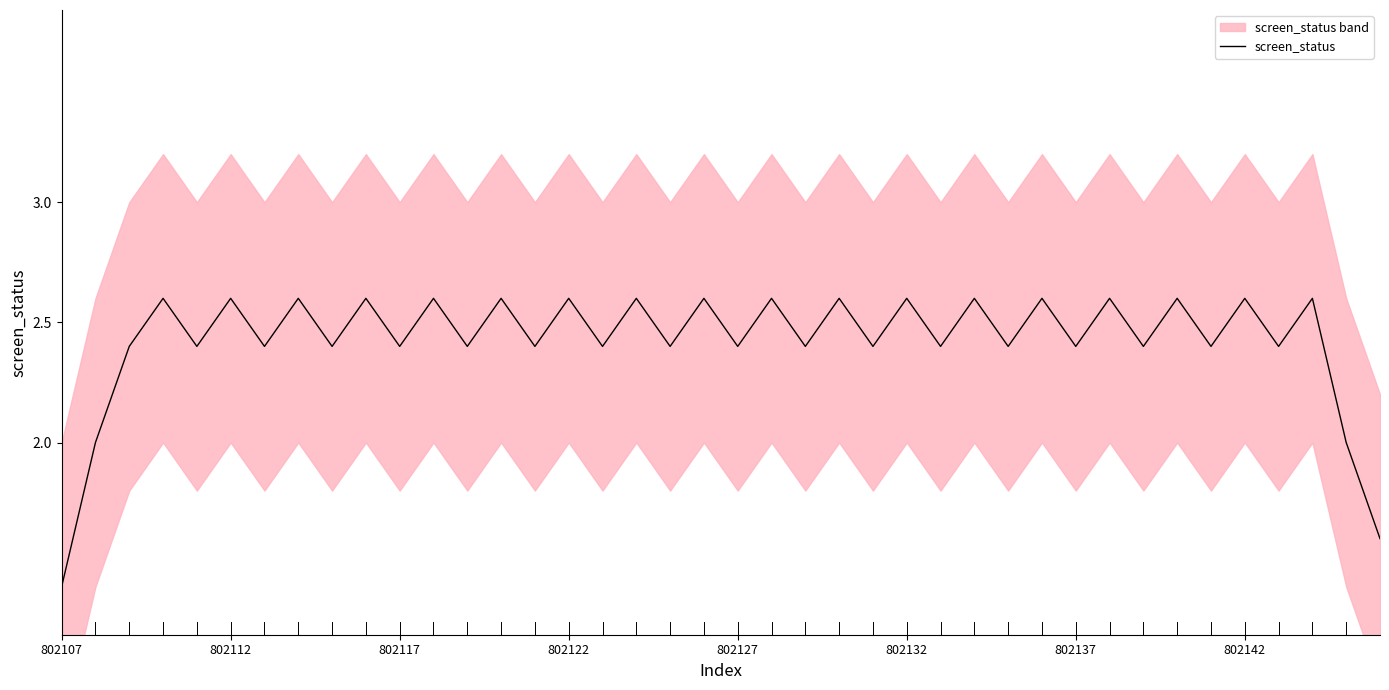

Reading left to right, list all the values displayed in this chart.

1.4	2.0	2.4	2.6	2.4	2.6	2.4	2.6	2.4	2.6	2.4	2.6	2.4	2.6	2.4	2.6	2.4	2.6	2.4	2.6	2.4	2.6	2.4	2.6	2.4	2.6	2.4	2.6	2.4	2.6	2.4	2.6	2.4	2.6	2.4	2.6	2.4	2.6	2.0	1.6